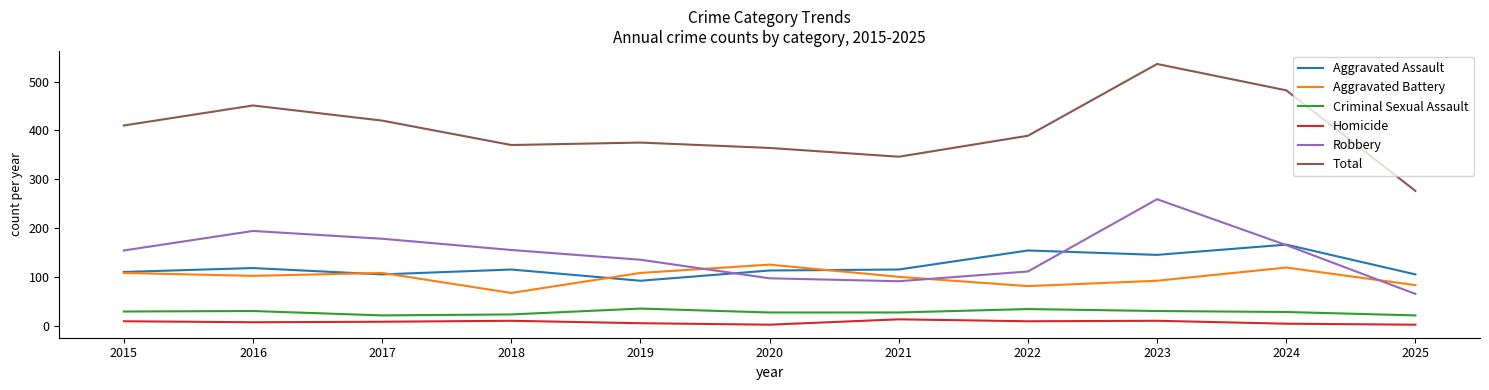

True or false: Homicide and Aggravated Assault intersect in this chart.

False